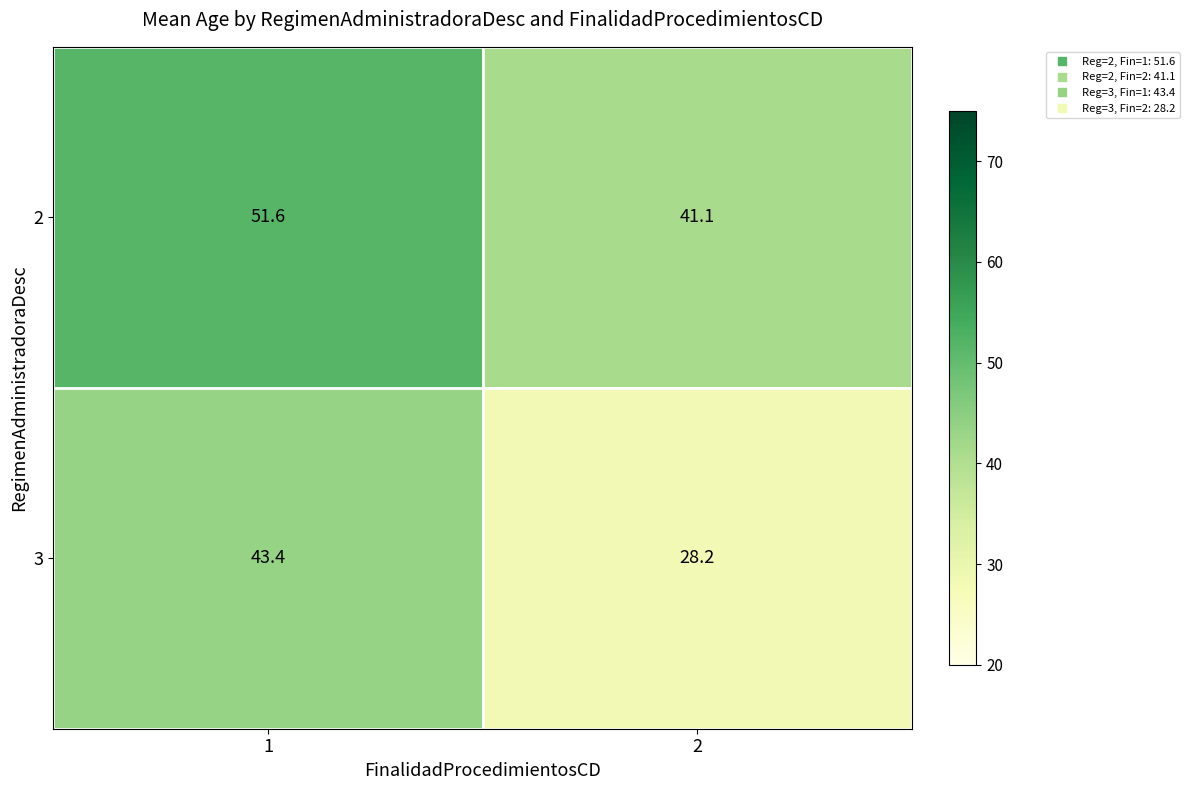

List the series in order of their overall mean, lowest first.

3, 2